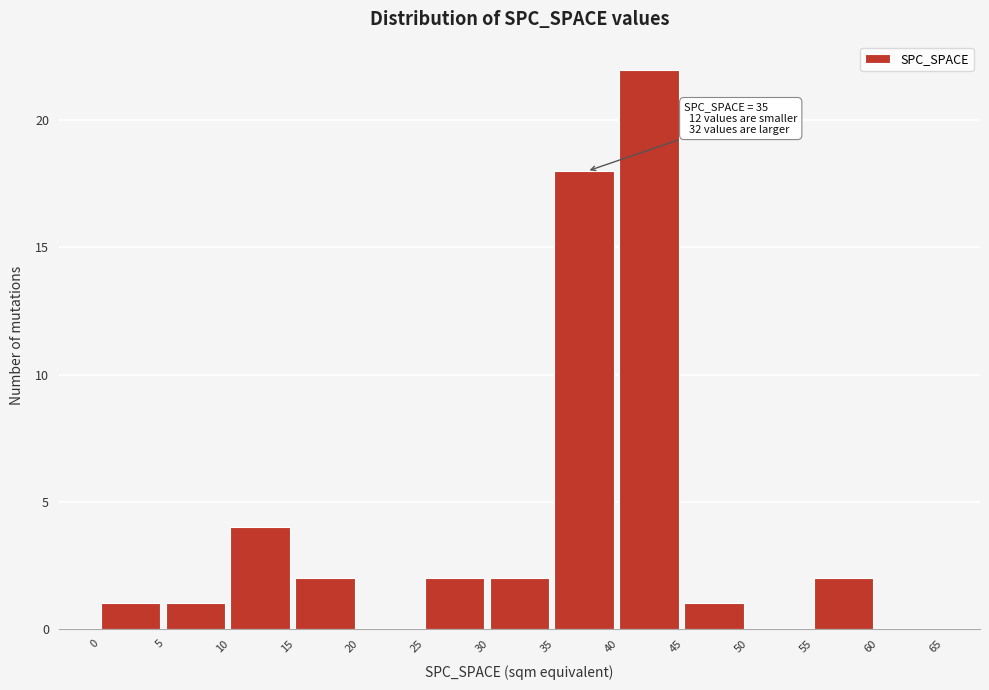

Over which range of the x-axis is the bar tallest?

40 to 45